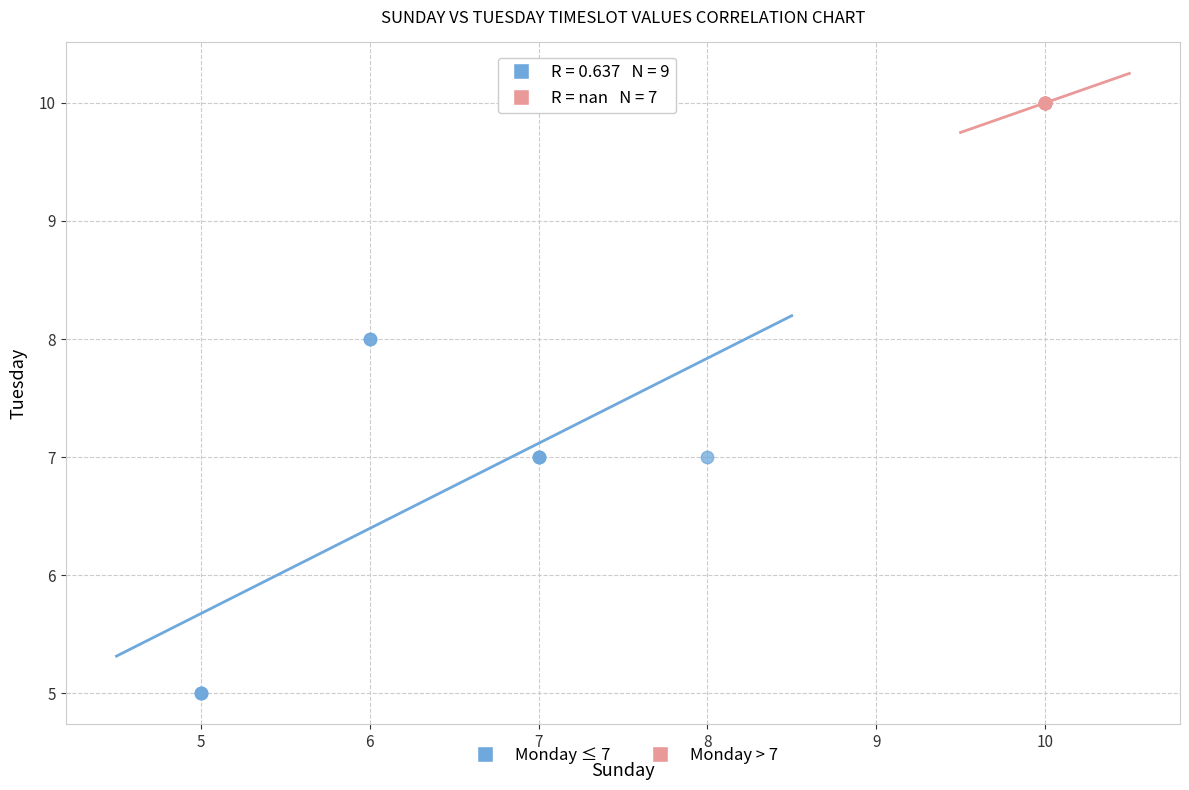

Which series reaches the minimum Y coordinate?

Monday ≤ 7